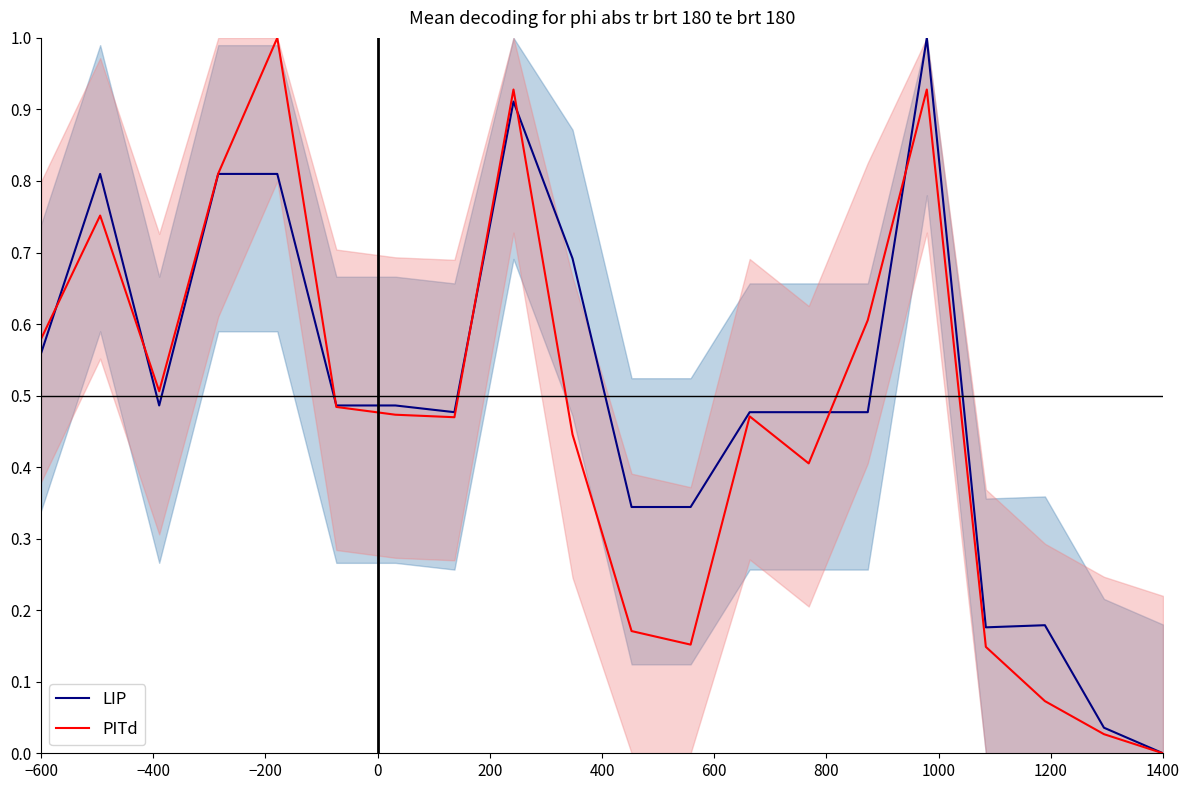

The PITd series shows 0.4 at 1400. True or false?

False